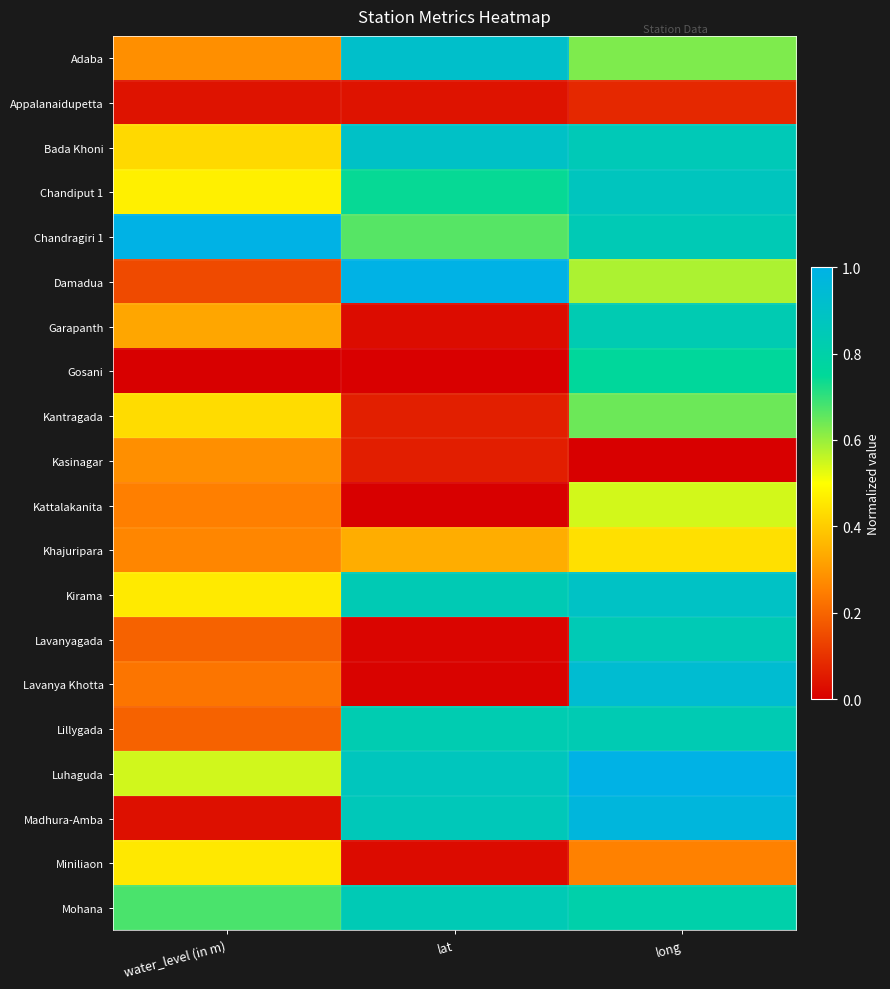

At lat, list the series in order from smallest to largest.

Kattalakanita, Gosani, Lavanya Khotta, Lavanyagada, Miniliaon, Garapanth, Appalanaidupetta, Kasinagar, Kantragada, Khajuripara, Chandragiri 1, Chandiput 1, Lillygada, Kirama, Mohana, Madhura-Amba, Luhaguda, Bada Khoni, Adaba, Damadua